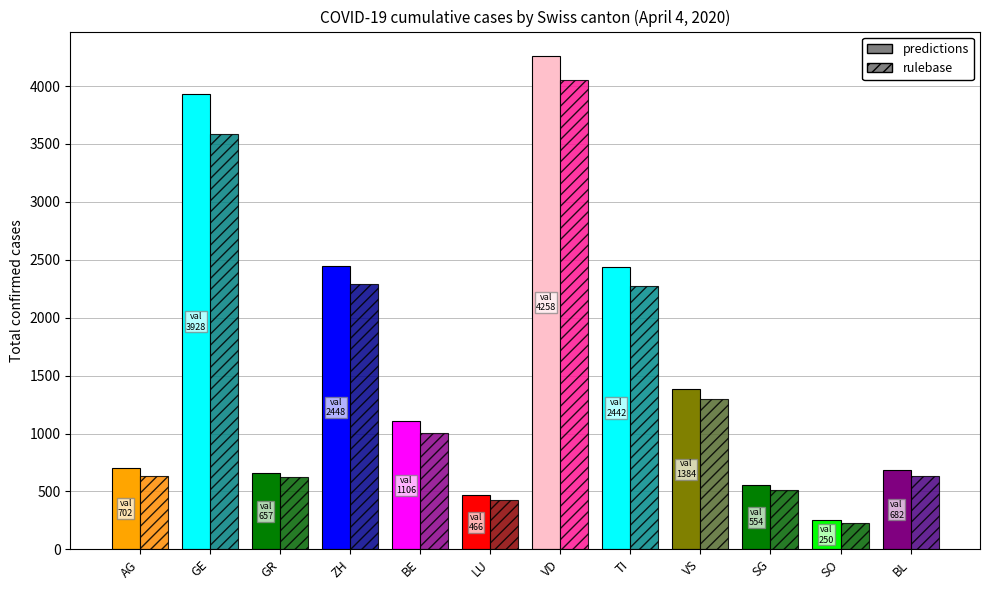

What is the difference between the rulebase values at BE and VD?

3048